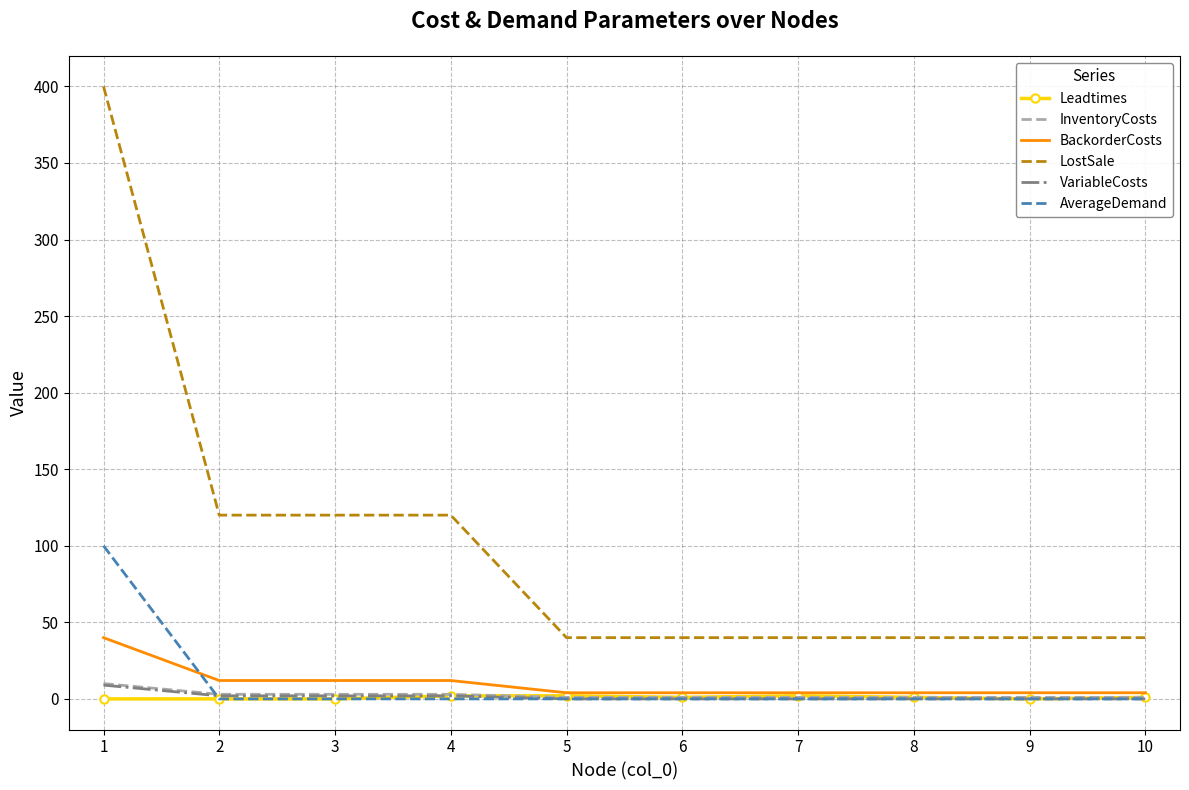

What are all the series names shown in the legend?

Leadtimes, InventoryCosts, BackorderCosts, LostSale, VariableCosts, AverageDemand